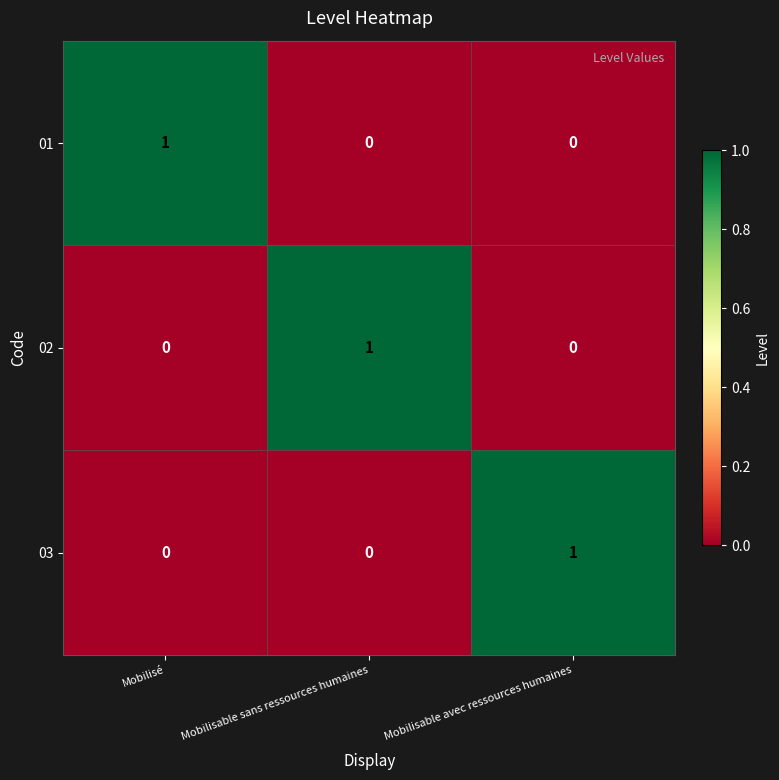

True or false: 02 has a value of 0 at Mobilisable avec ressources humaines.

True